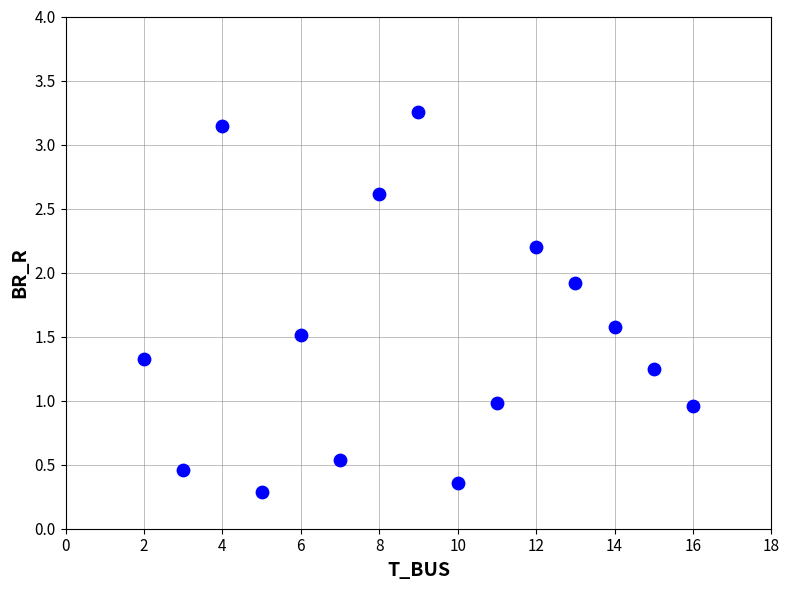

What is the range of X values (max minus min)?

14.0